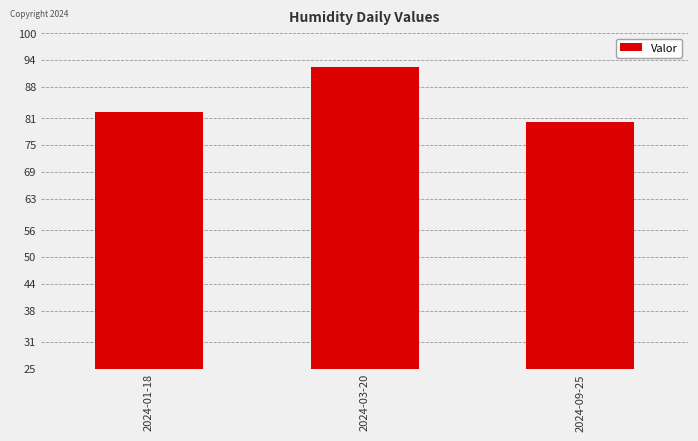

What is the minimum value shown in the chart?

80.2